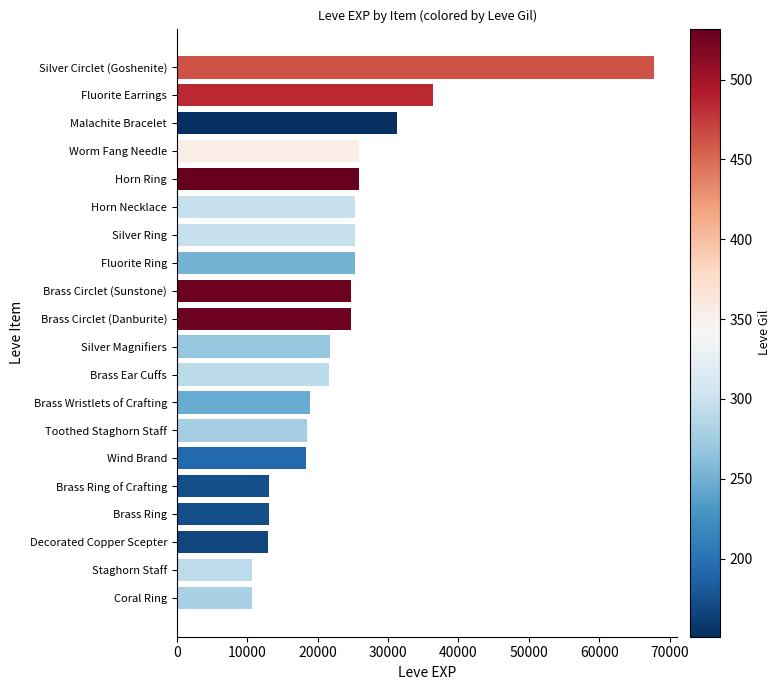

What is the greatest value displayed?

67730